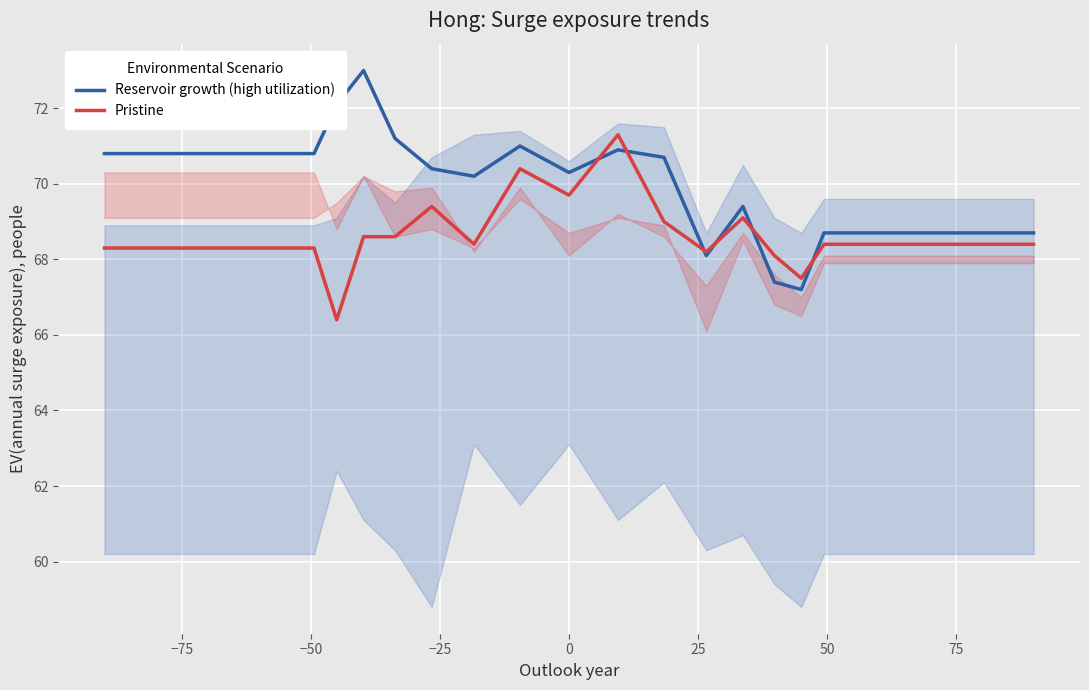

Which series has the largest total across all categories?

Reservoir growth (high utilization)